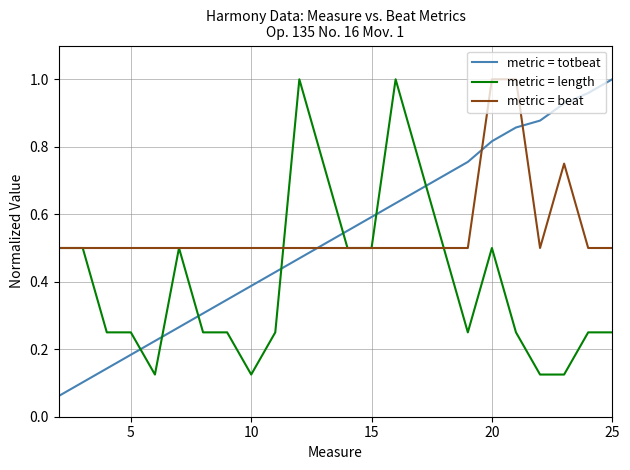

How many times do metric = beat and metric = totbeat cross each other?

3